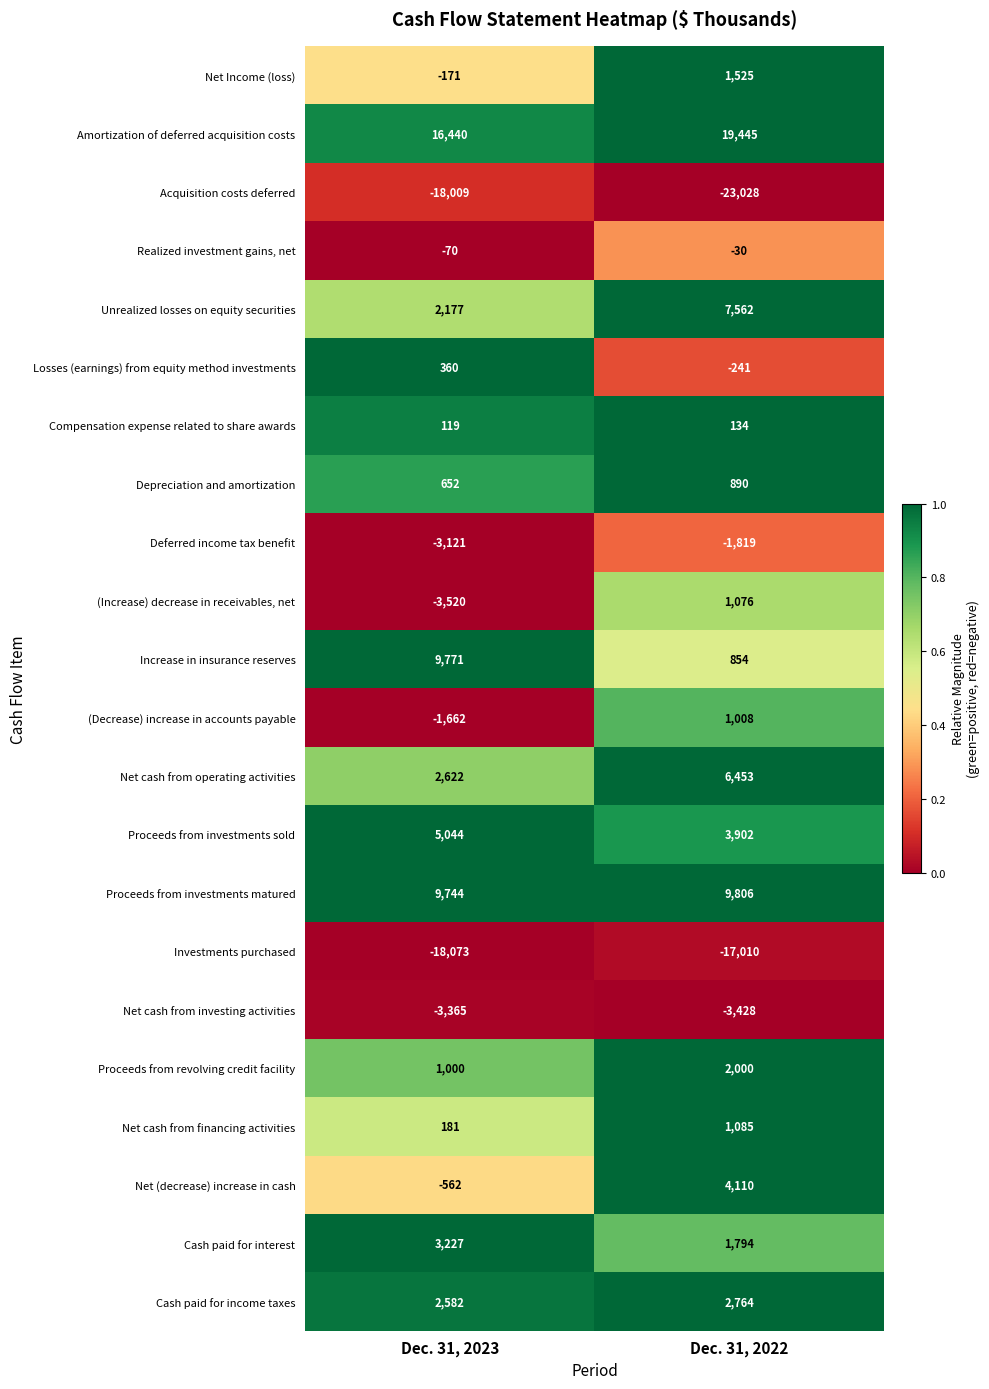

Is it true that Depreciation and amortization equals 933 at Dec. 31, 2023?

False